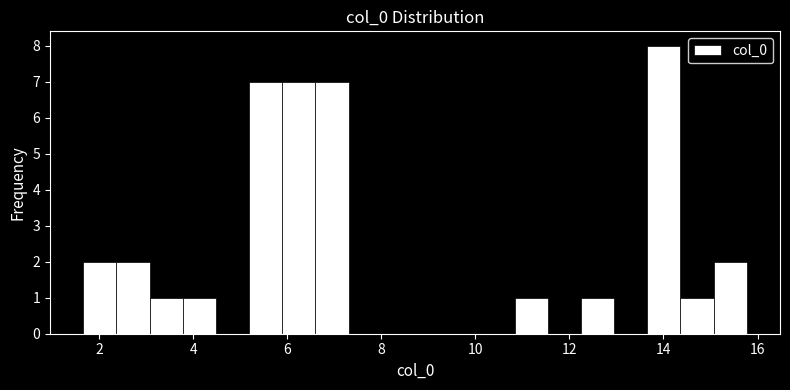

Read against the x-axis, roughly where is the centre of the tallest bar?

14.0